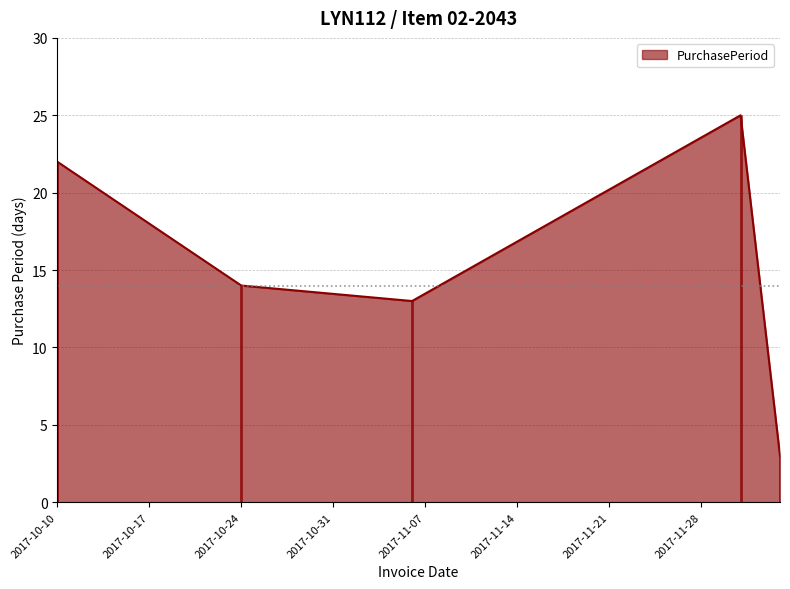

At which label is the value closest to 14?

2017-10-24